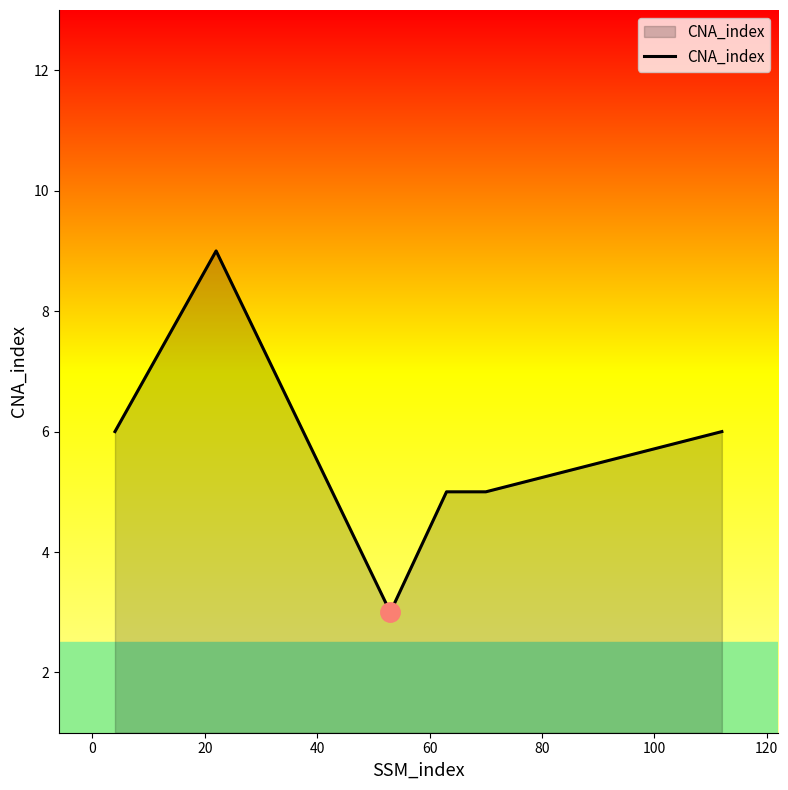

What is the difference between the maximum and second lowest values?

4